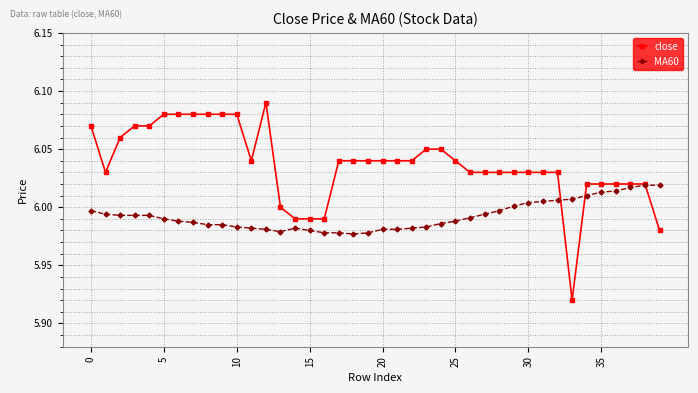

Which series has the largest range (max minus min)?

close